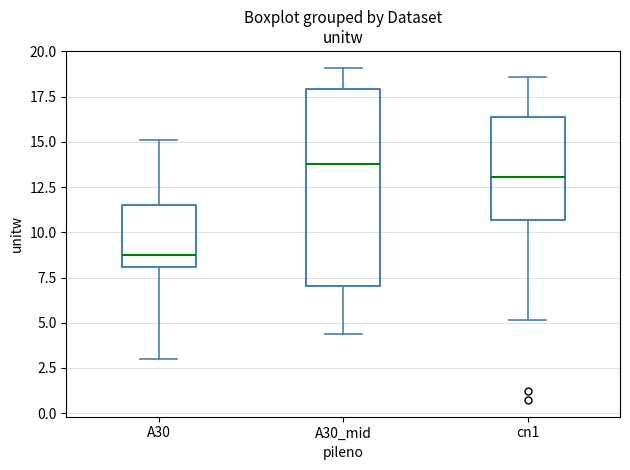

Reading left to right, transcribe this box plot: for each box, give where its median line is, the range the box spans, and where its two whiskers end, as read against the y-axis. The values are not printed on the chart, so give them approximately, as read against the axis.

A30: median 8.5, box 8.0 to 11.5, whiskers 3.0 to 15.0
A30_mid: median 14.0, box 7.0 to 18.0, whiskers 4.5 to 19.0
cn1: median 13.0, box 10.5 to 16.5, whiskers 5.0 to 18.5